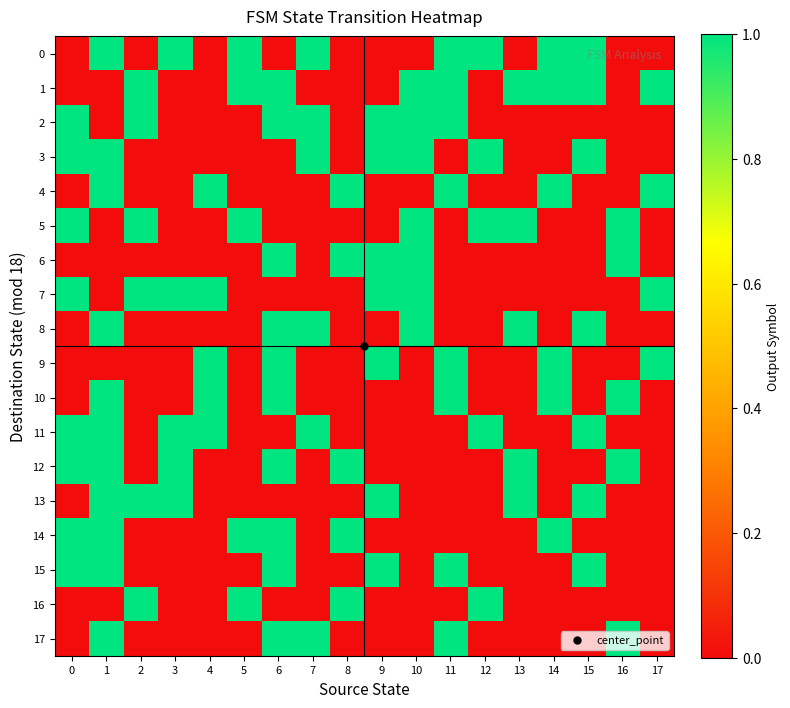

Between 5 and 10, which is larger?

5